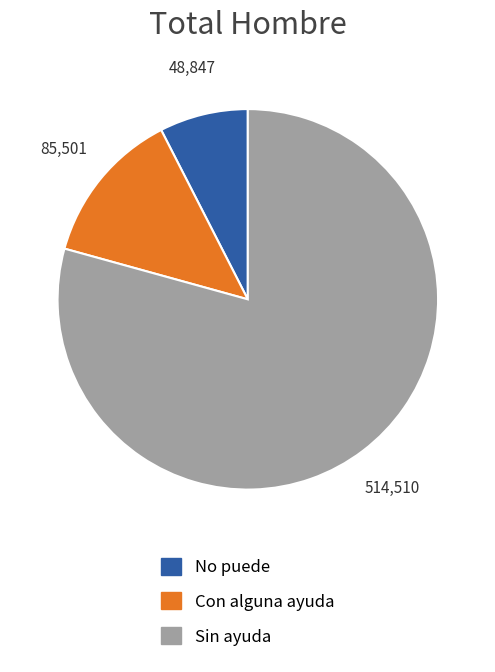

Rank the categories by value from lowest to highest.

No puede, Con alguna ayuda, Sin ayuda